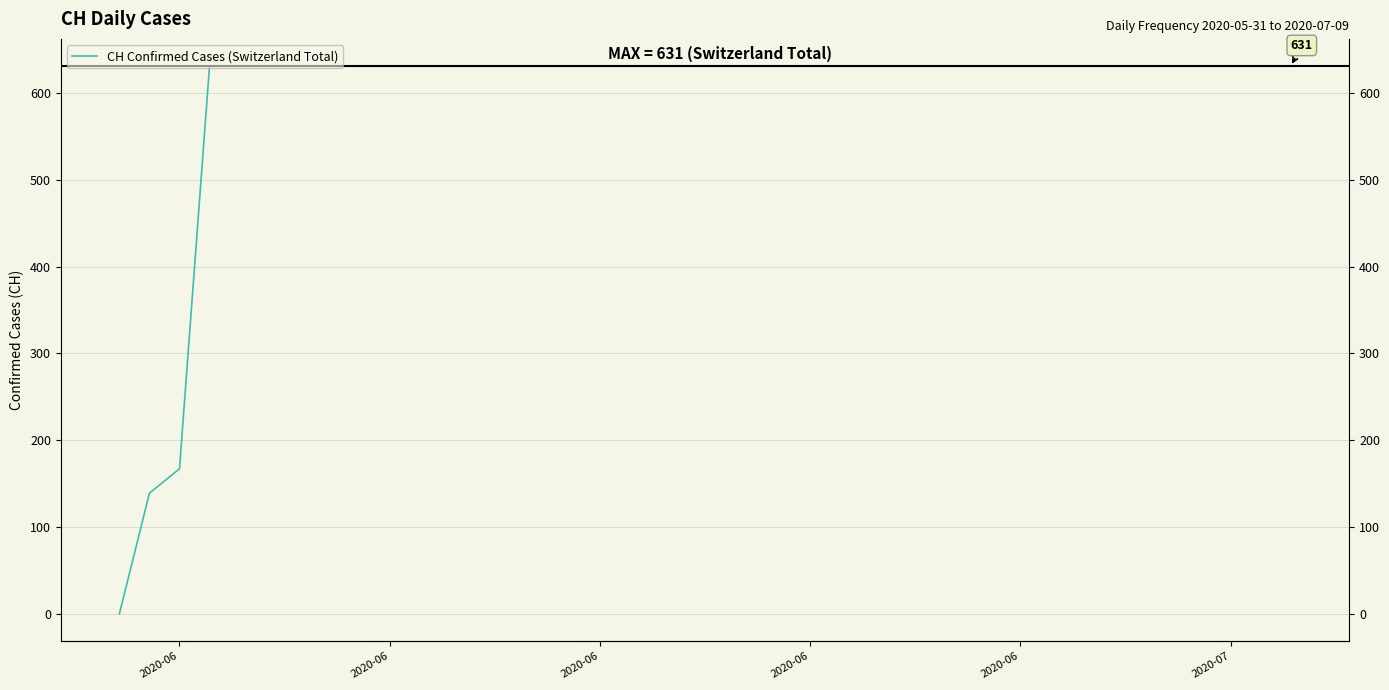

What is the value of the 18th point from the left?

631